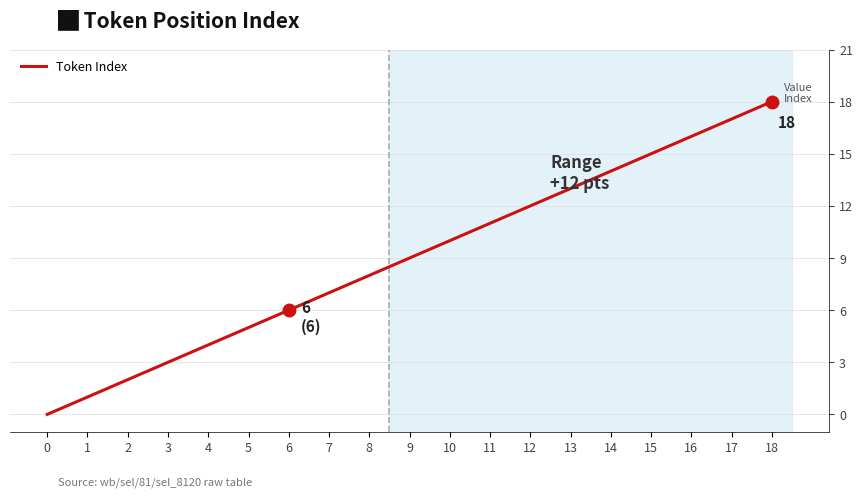

Reading left to right, what are all the values shown in this chart?

0	1	2	3	4	5	6	7	8	9	10	11	12	13	14	15	16	17	18